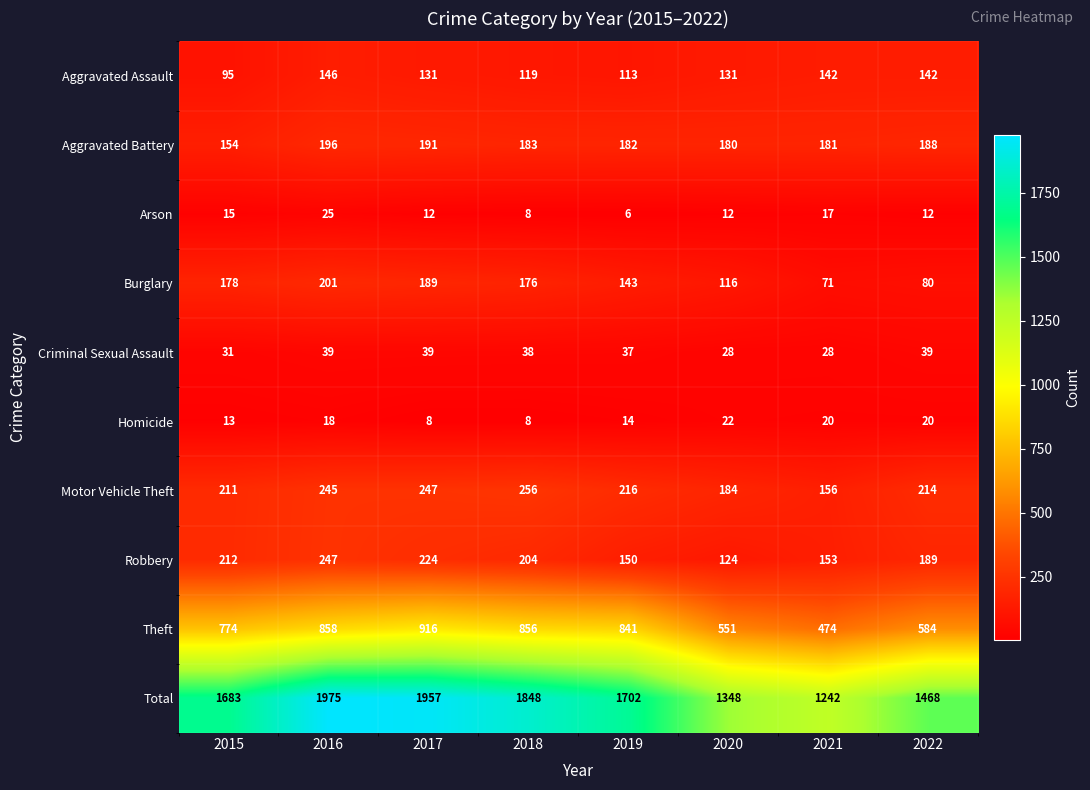

At how many categories does at least one series exceed 655?

8